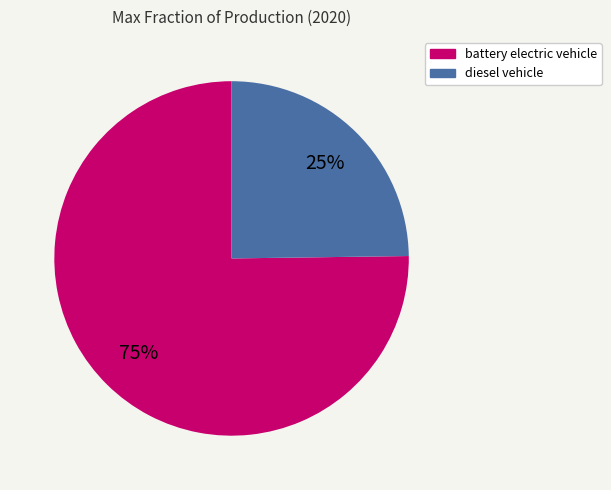

Between battery electric vehicle and diesel vehicle, which is larger?

battery electric vehicle